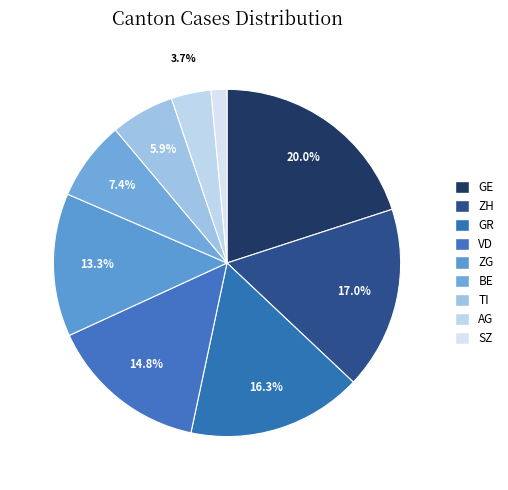

Count the number of slices in the pie.

9